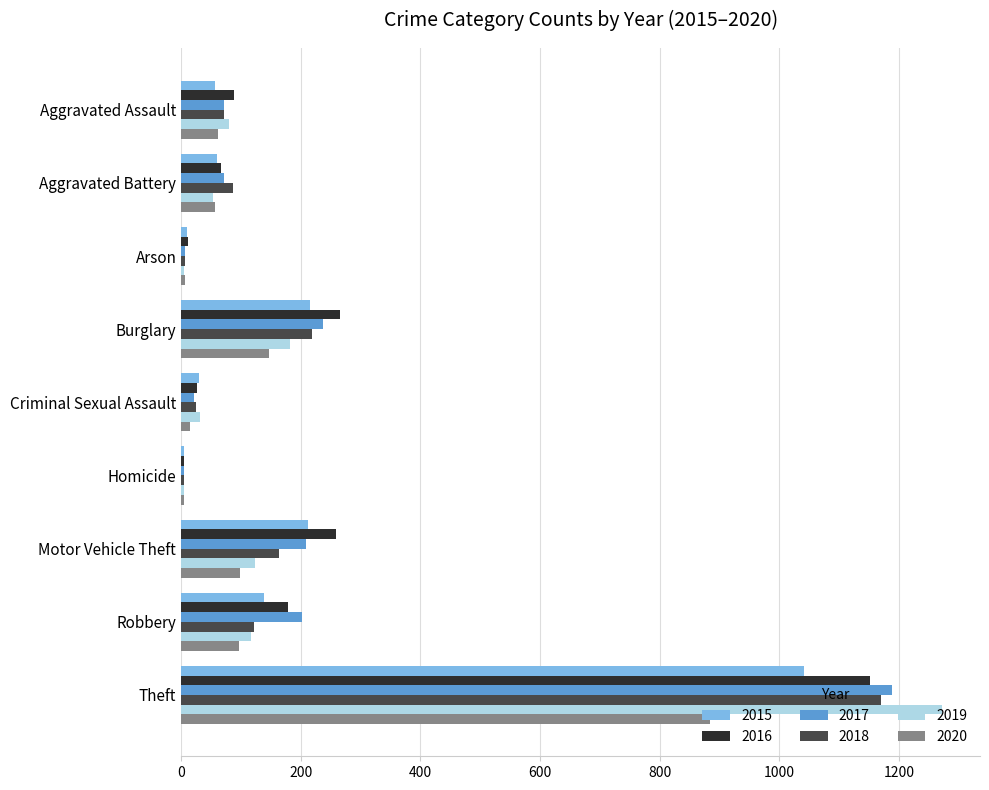

What is the average value of the 2015 series?

196